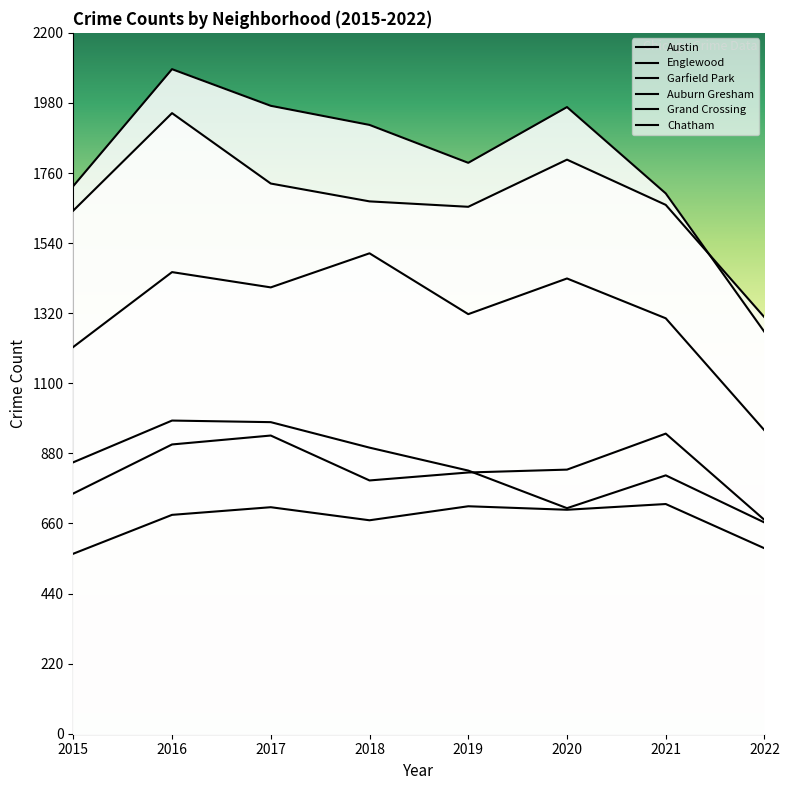

What is the average value of the Englewood series?

1676